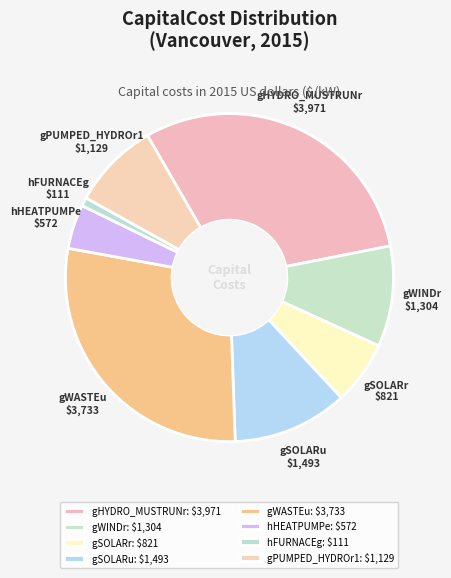

True or false: gPUMPED_HYDROr1 accounts for 4% of the total.

False